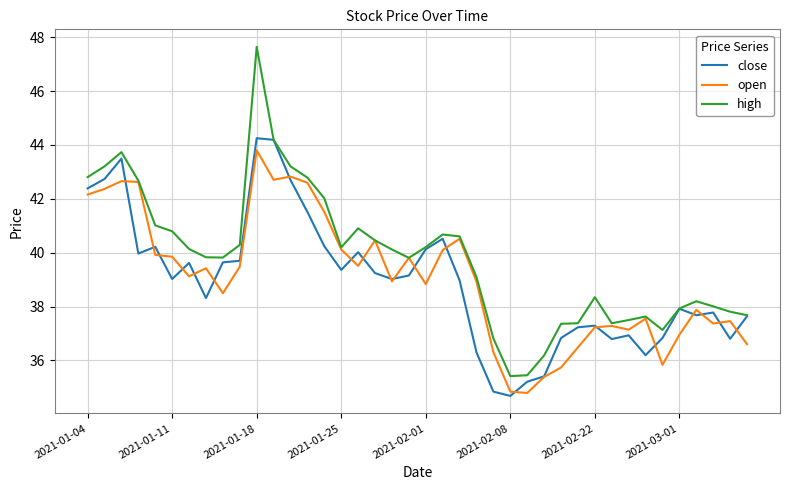

Which series has the largest range (max minus min)?

high